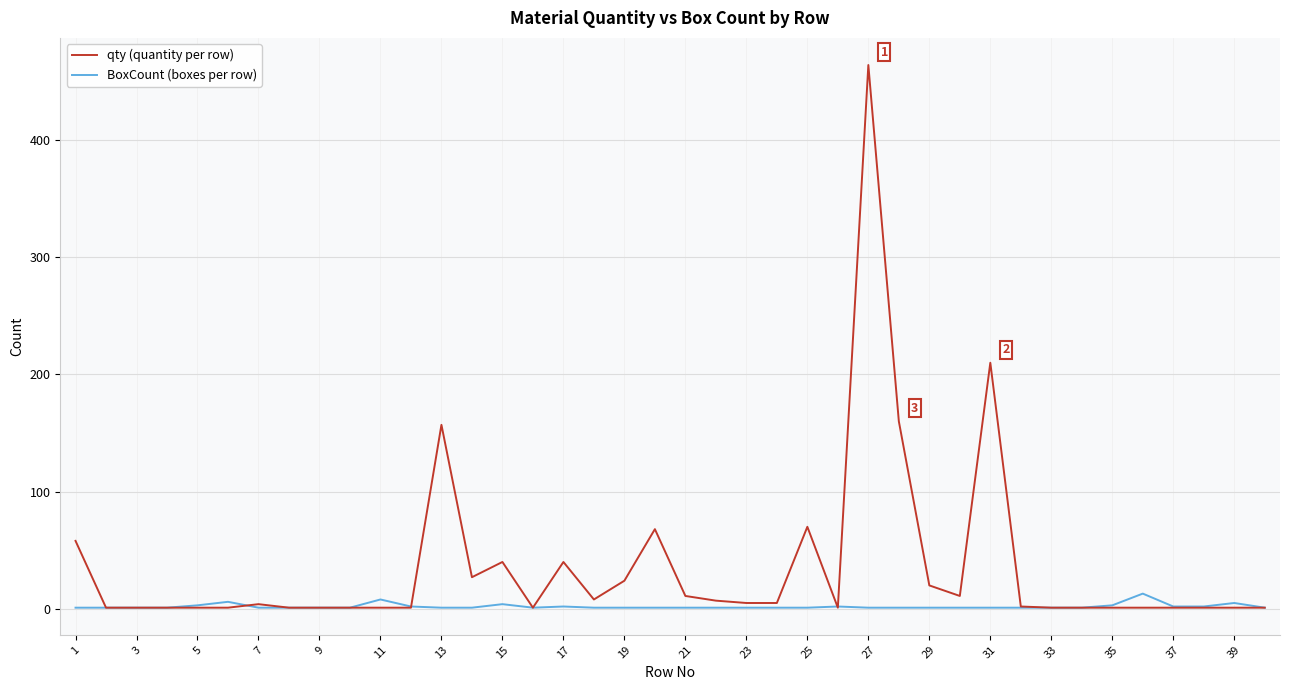

What is the maximum value for qty (quantity per row)?

464